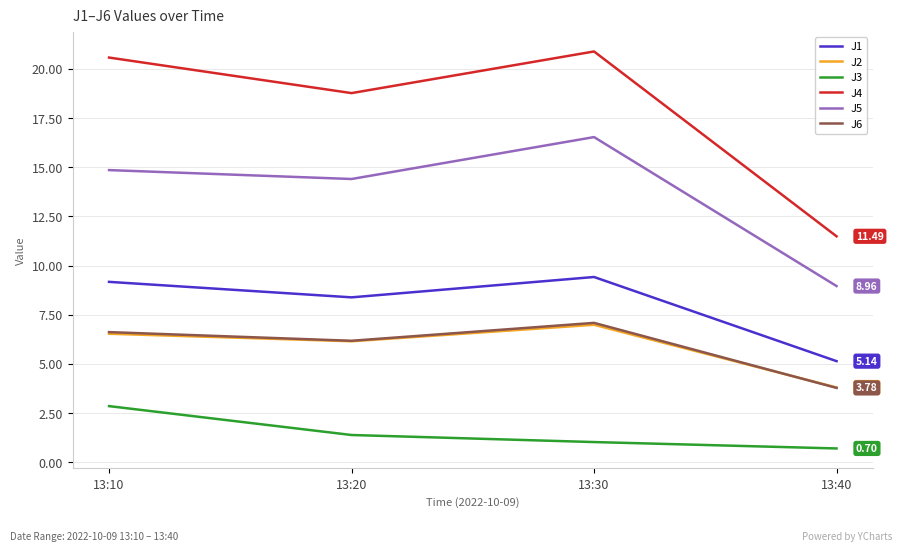

What are all the series names shown in the legend?

J1, J2, J3, J4, J5, J6